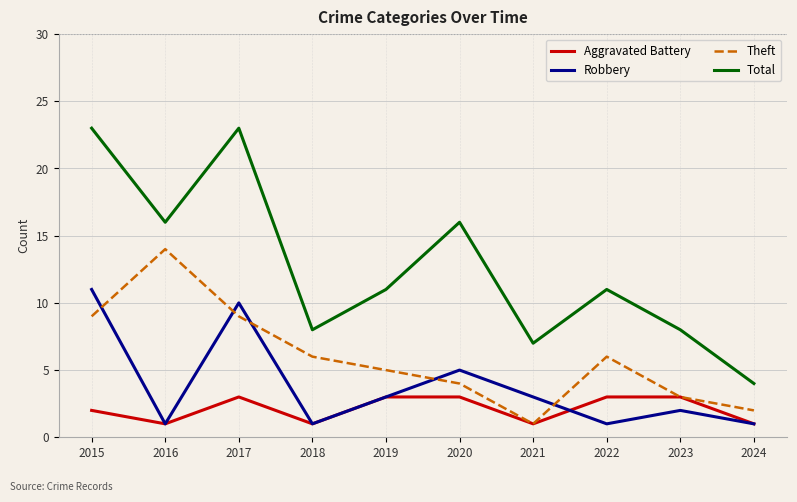

What is the average value of the Robbery series?

4